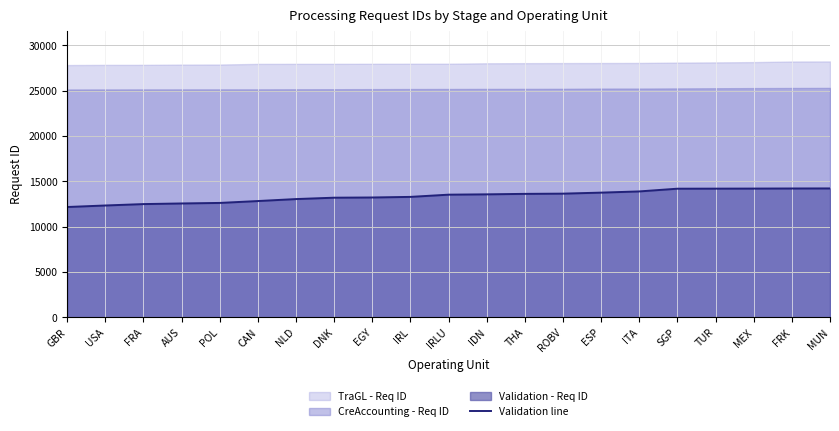

Which has a higher value, FRK or IRLU?

FRK